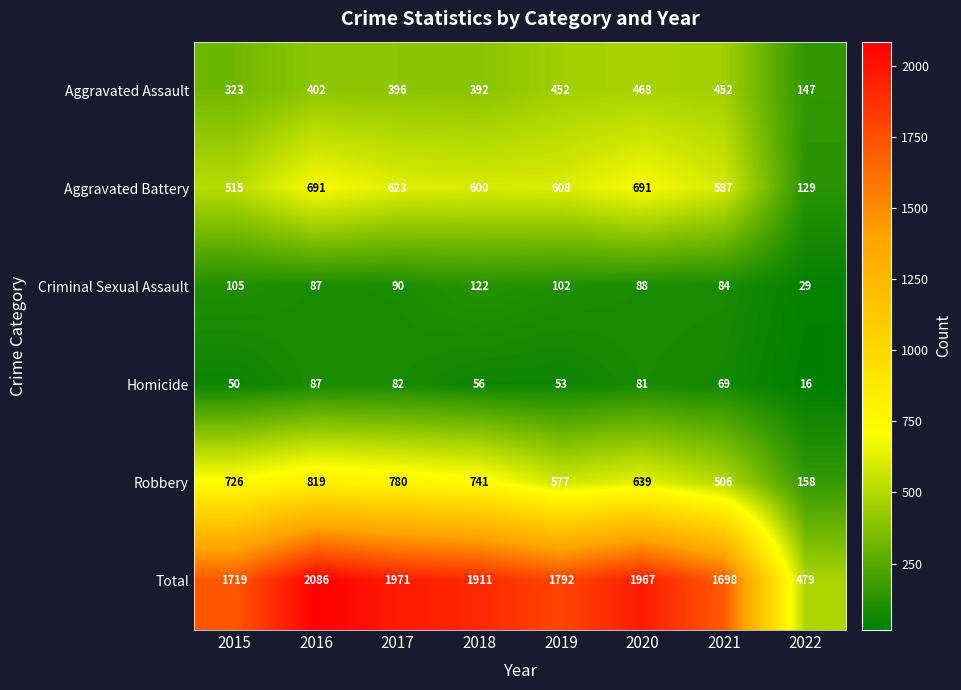

True or false: Criminal Sexual Assault has a value of 43 at 2022.

False